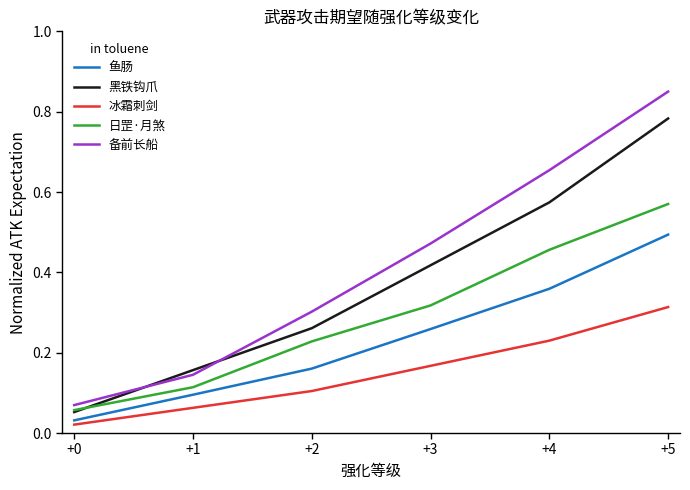

What are all the series names shown in the legend?

鱼肠, 黑铁钩爪, 冰霜刺剑, 日罡·月煞, 备前长船